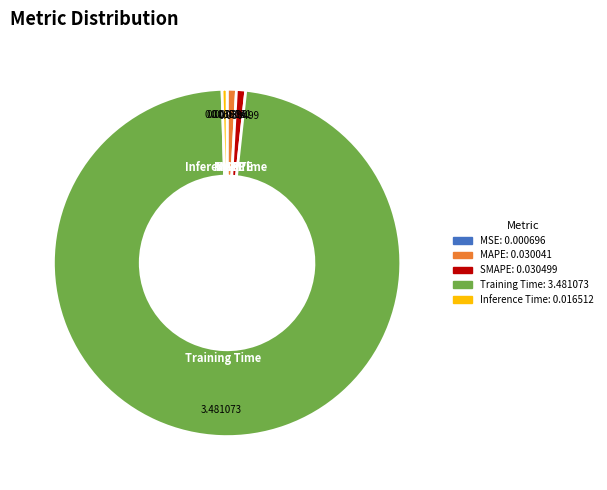

Is the sum of MAPE and SMAPE greater than half?

No